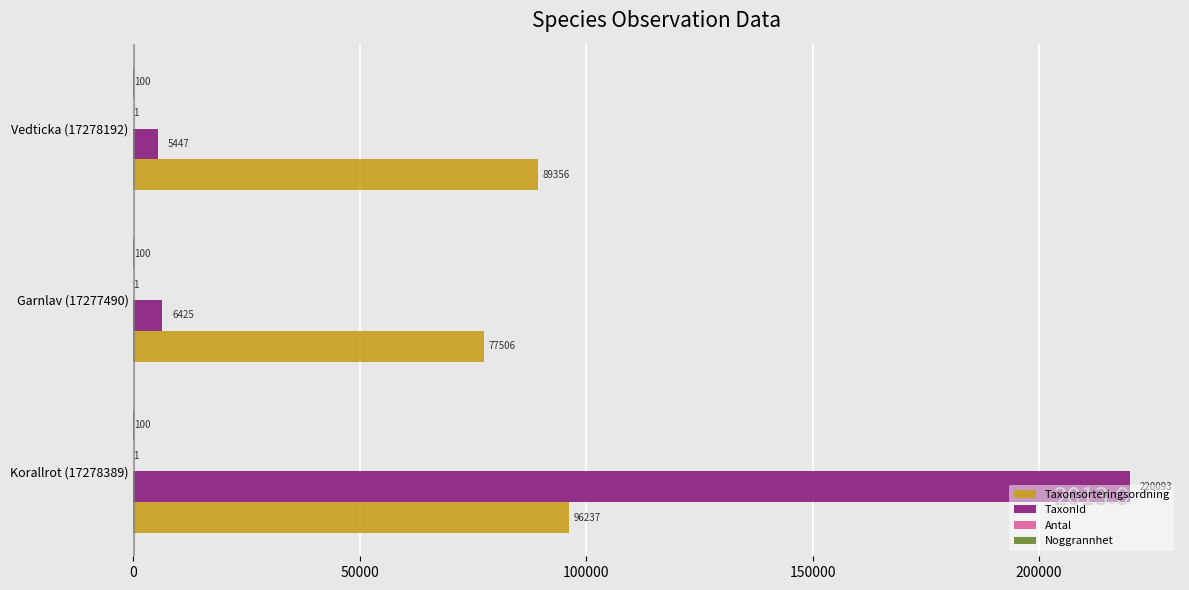

Between Korallrot (17278389) and Garnlav (17277490), which series saw the biggest shift?

TaxonId